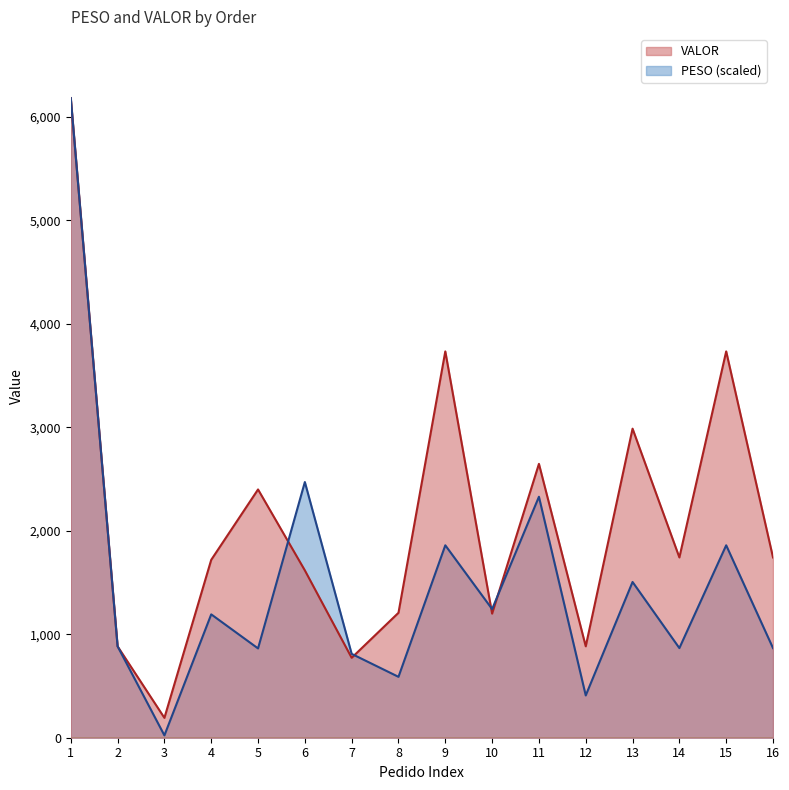

Rank the categories by VALOR value from lowest to highest.

3, 7, 2, 12, 10, 8, 6, 4, 14, 16, 5, 11, 13, 9, 15, 1